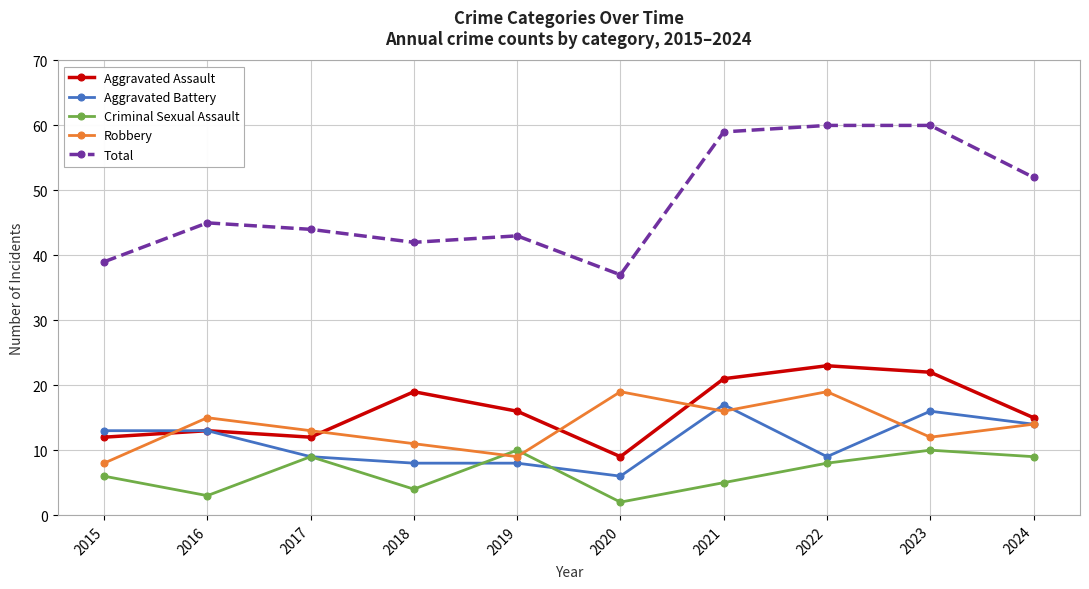

True or false: Aggravated Assault and Criminal Sexual Assault cross at least once.

False